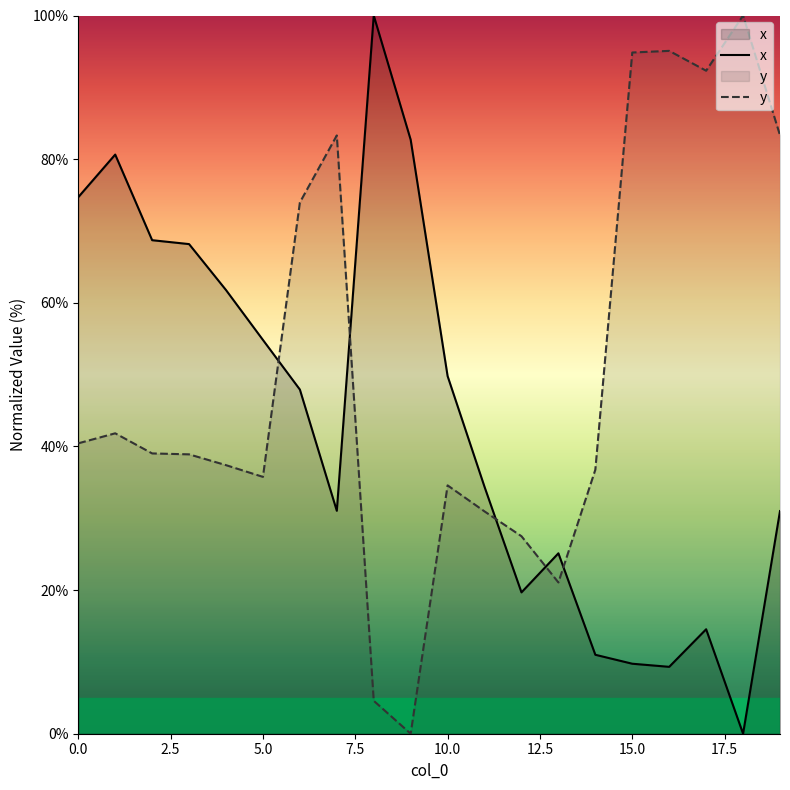

True or false: x has a value of 24.3 at 17.

False